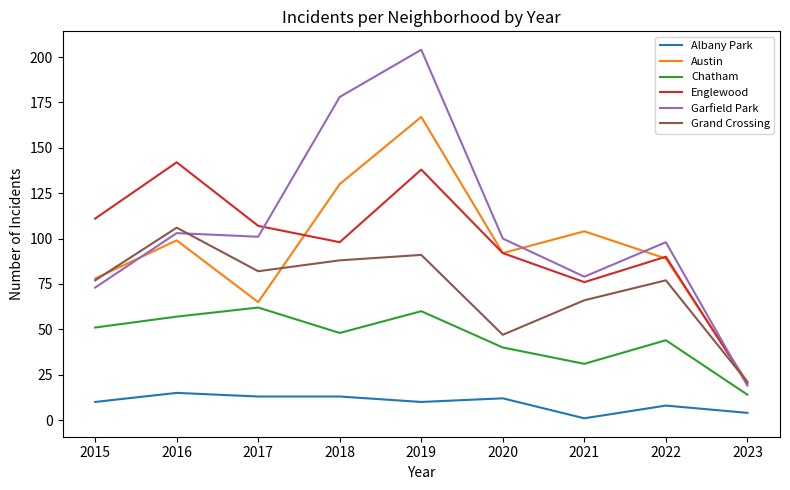

Where is the first local minimum for Chatham?

2018